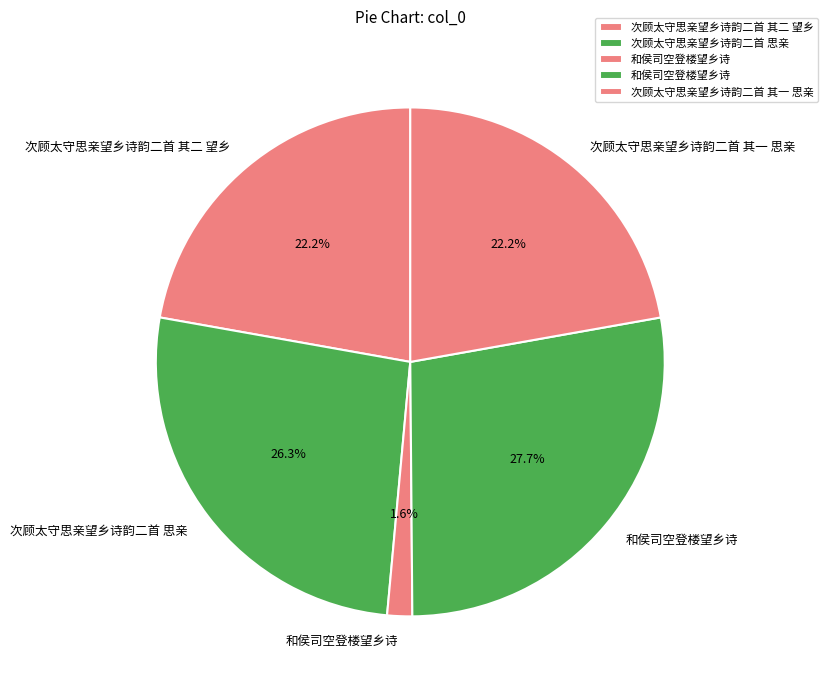

How many slices are in this pie chart?

5